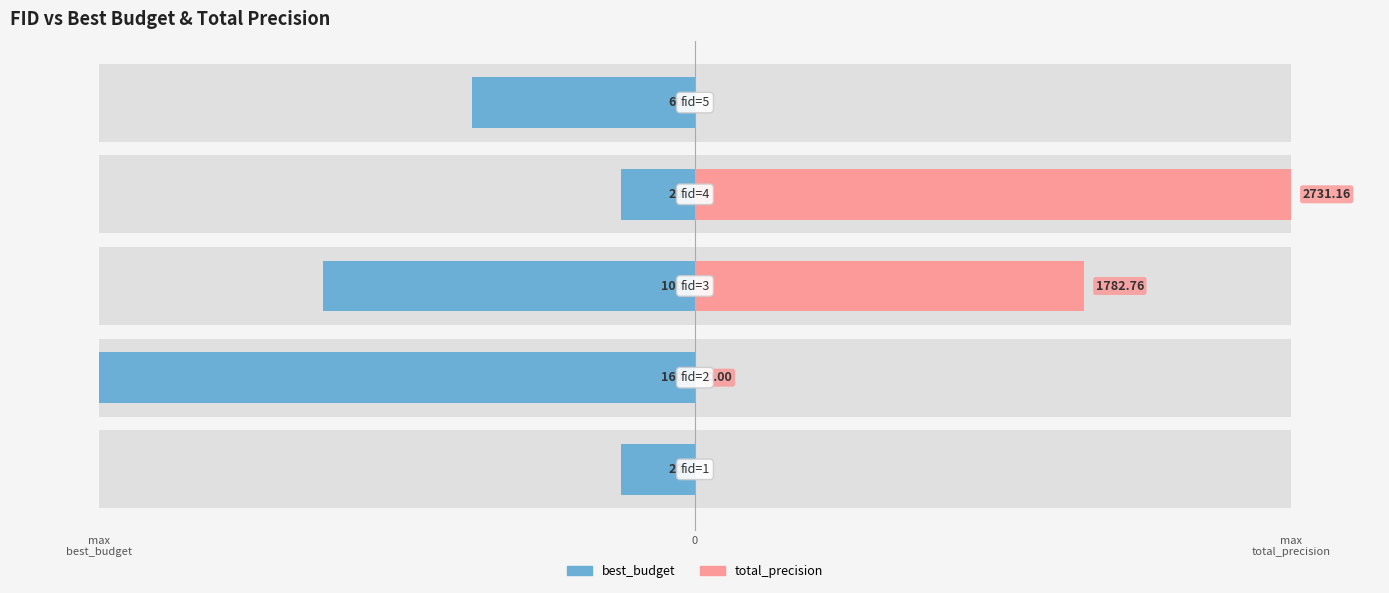

Between max
best_budget and 3, which series saw the biggest shift?

total_precision